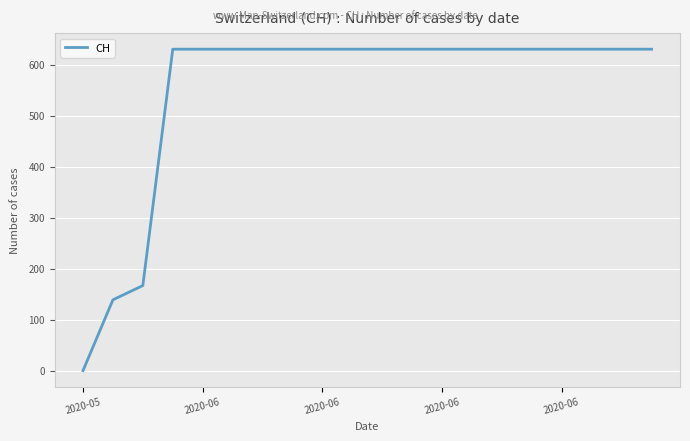

What is the greatest value displayed?

631